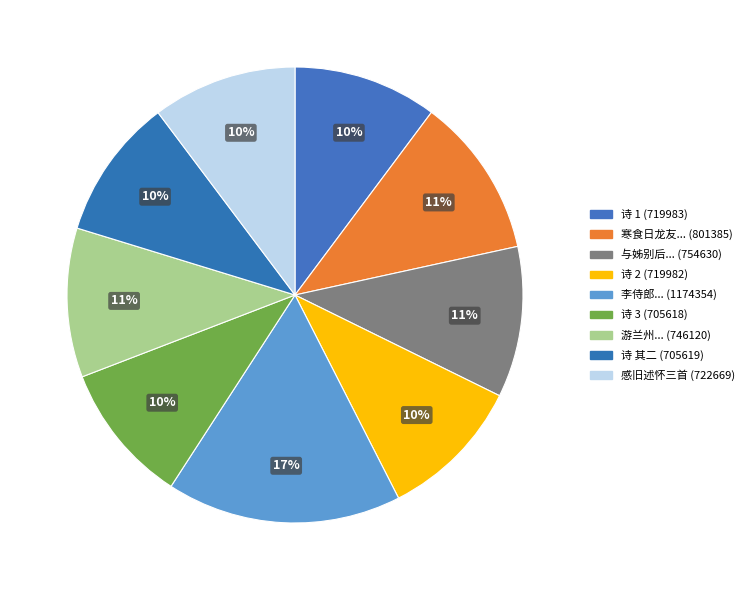

Count the number of slices in the pie.

9